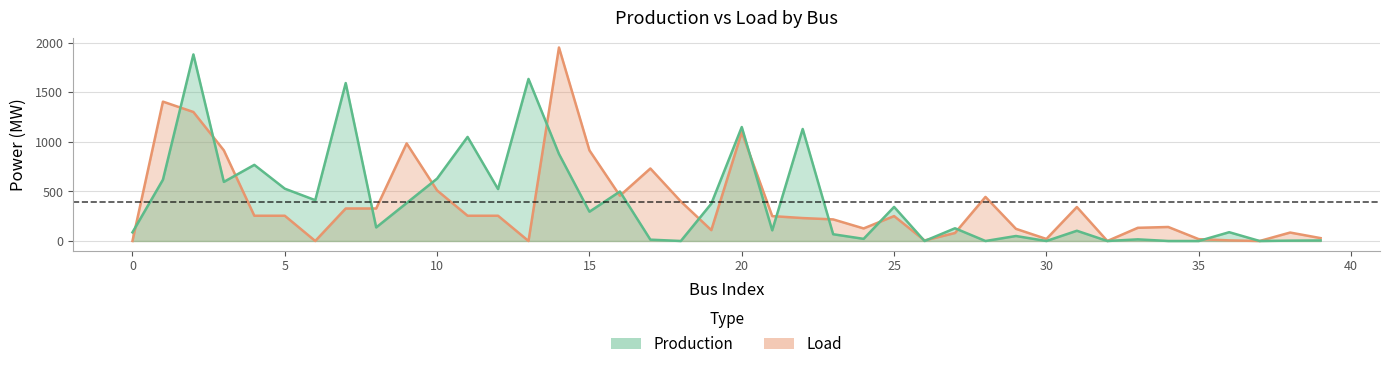

What is the difference between the second highest and second lowest values in the Production series?

1635.1